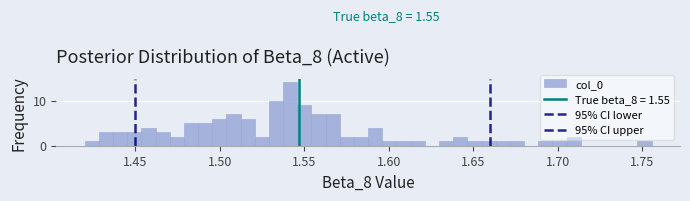

Around what value on the x-axis is the tallest bar? Give the approximate position of its centre, as read against the axis.

1.540